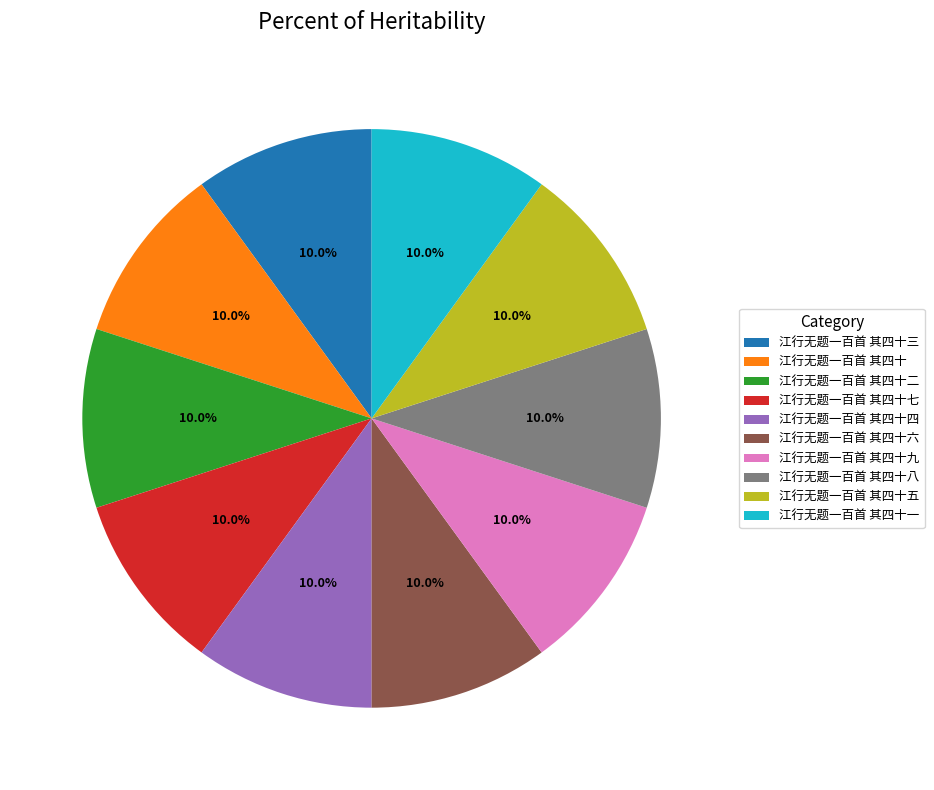

How many slices are in this pie chart?

10